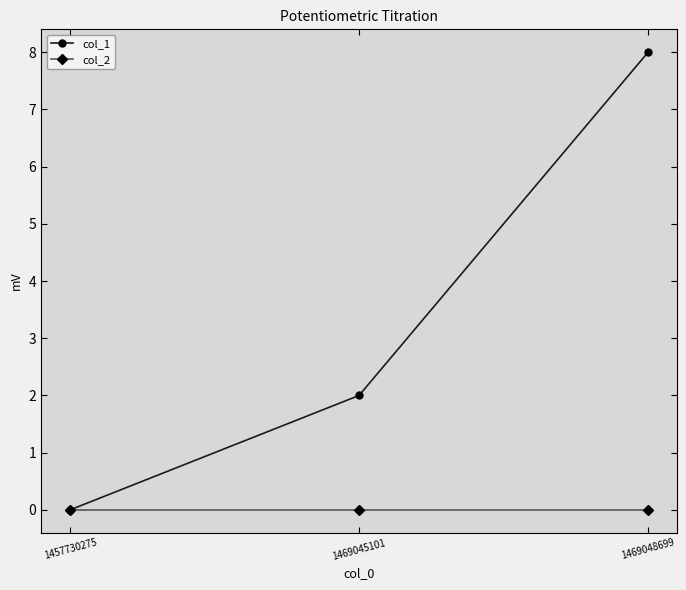

What is the highest value of the col_1 series?

8